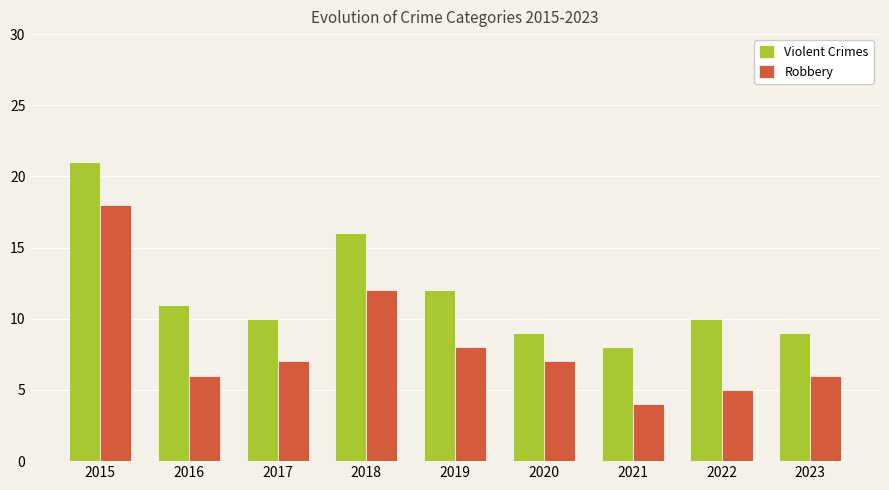

The Robbery series shows 2 at 2017. True or false?

False